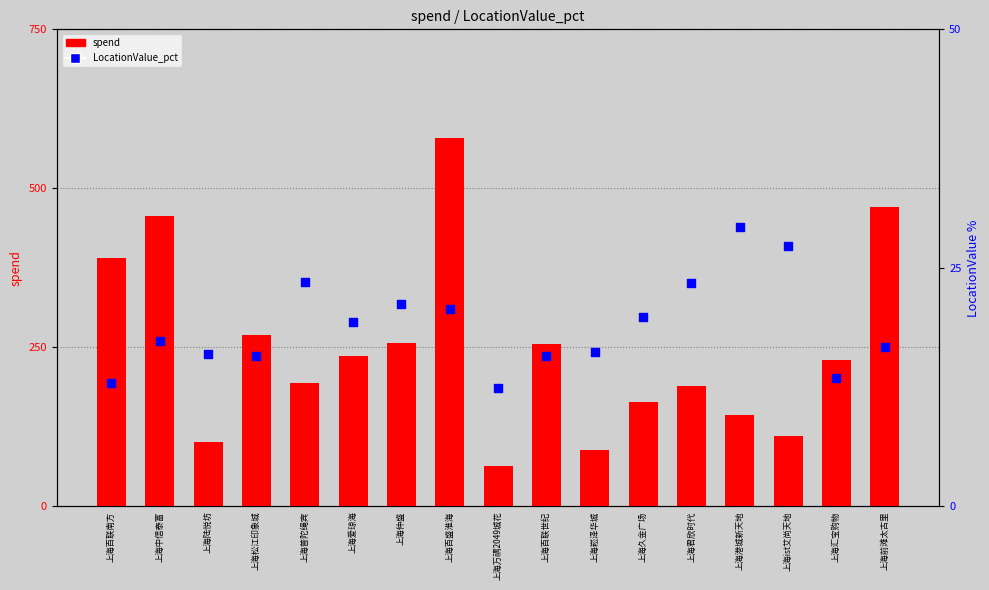

What are all the series names shown in the legend?

spend, LocationValue_pct